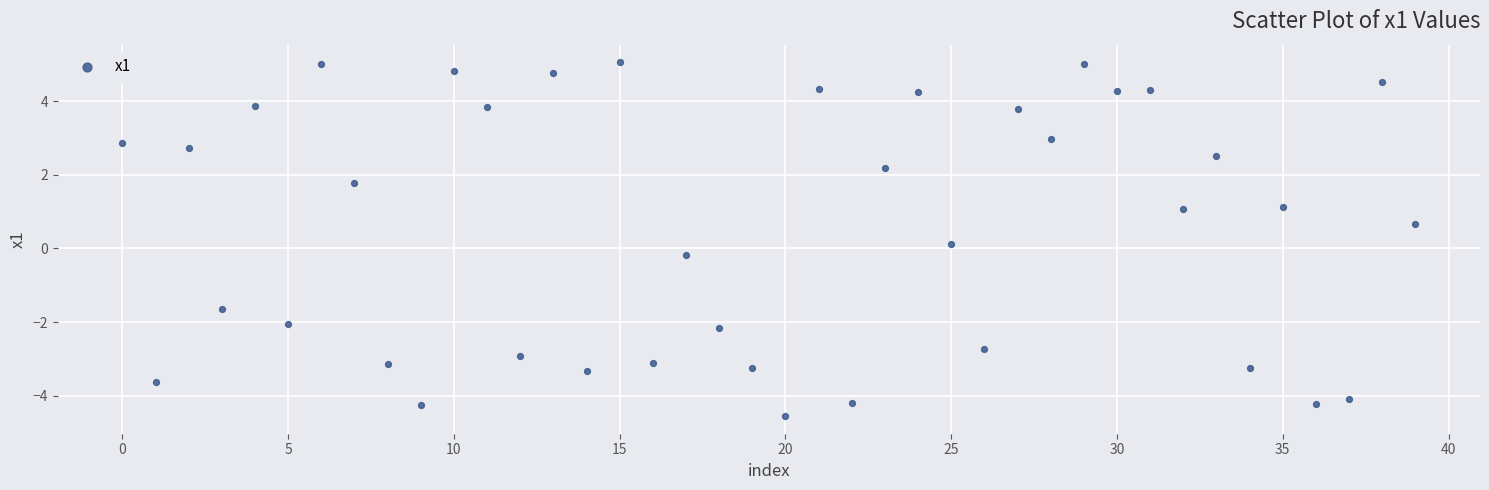

What is the range of Y values (max minus min)?

9.6